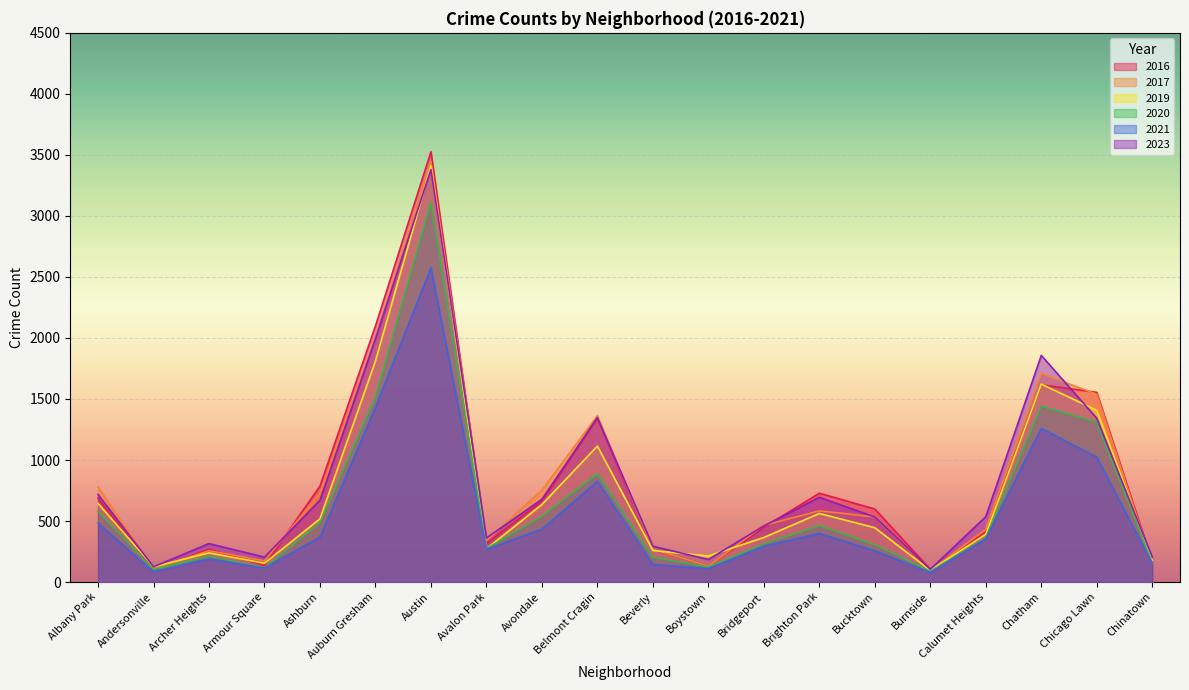

How many interior local valleys does the 2016 series have?

5